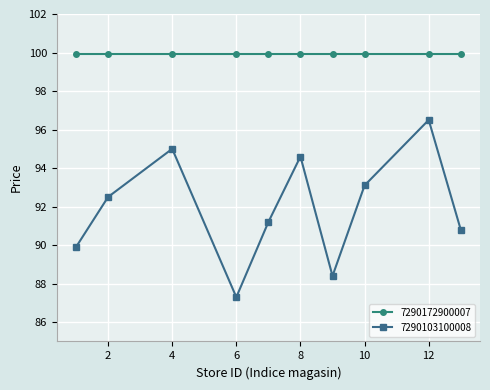

What is the average value of the 7290103100008 series?

91.9